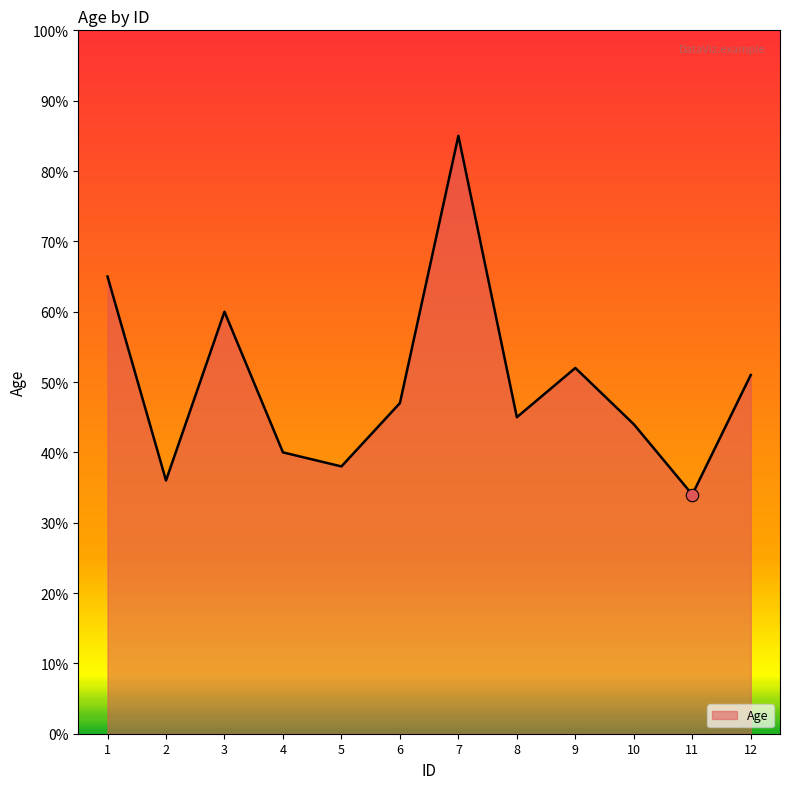

Which has a higher value, 9 or 10?

9